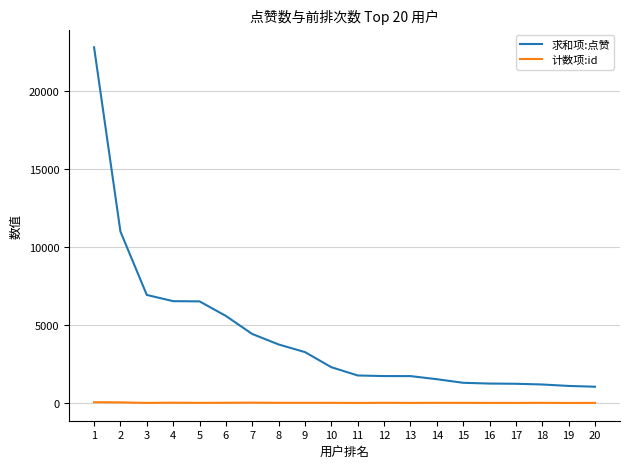

At which label does 计数项:id first exceed 9?

1